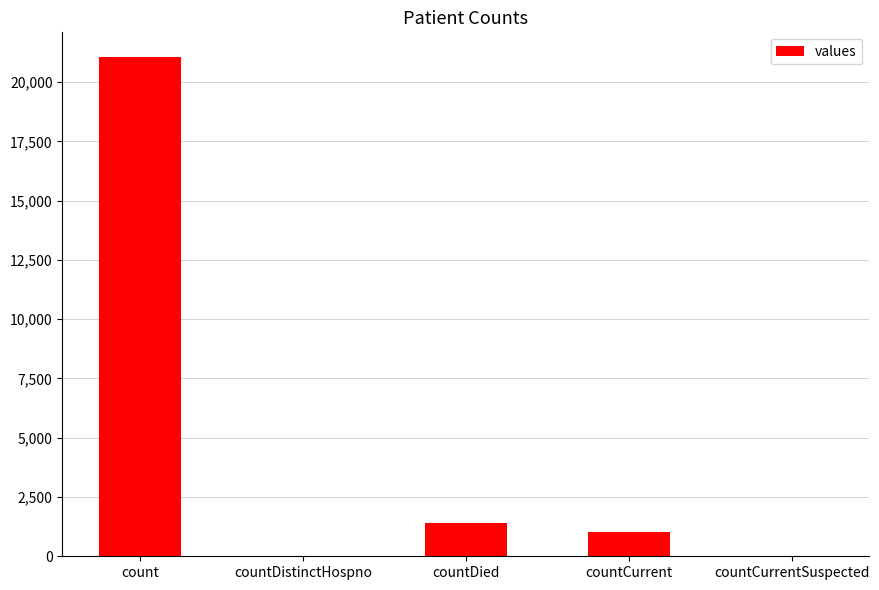

The chart shows a value of -14646 at countDistinctHospno. True or false?

False